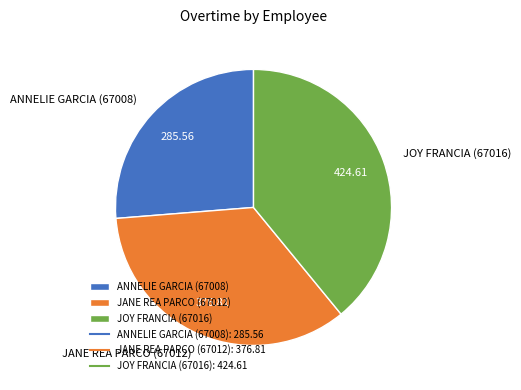

True or false: JANE REA PARCO (67012) accounts for 35% of the total.

True